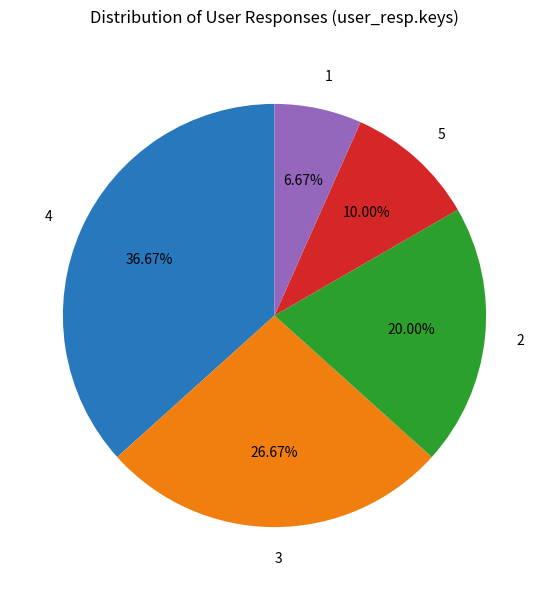

Do 3 and 1 together represent more than half of the pie?

No